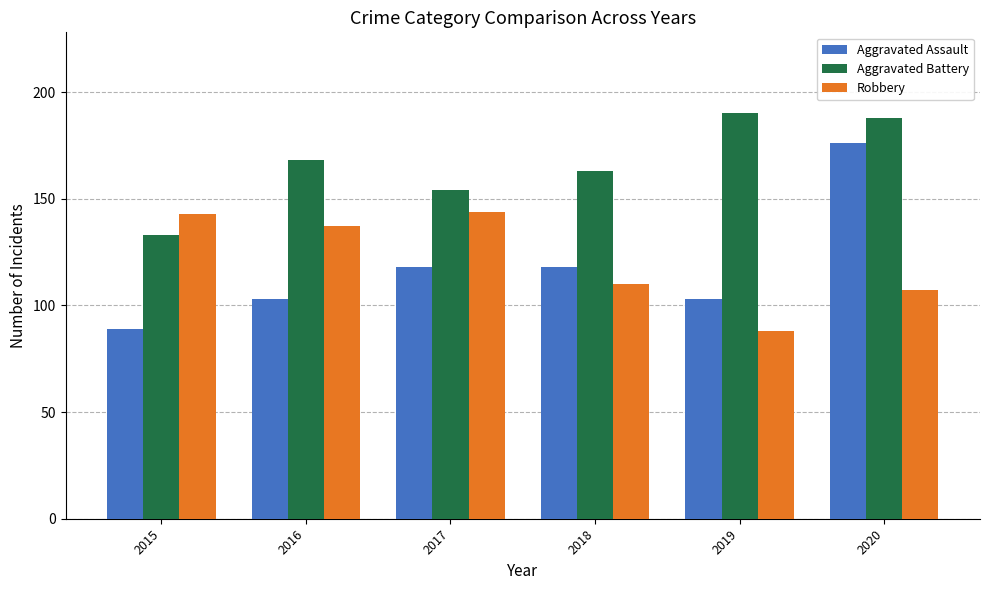

Are the bars horizontal?

No